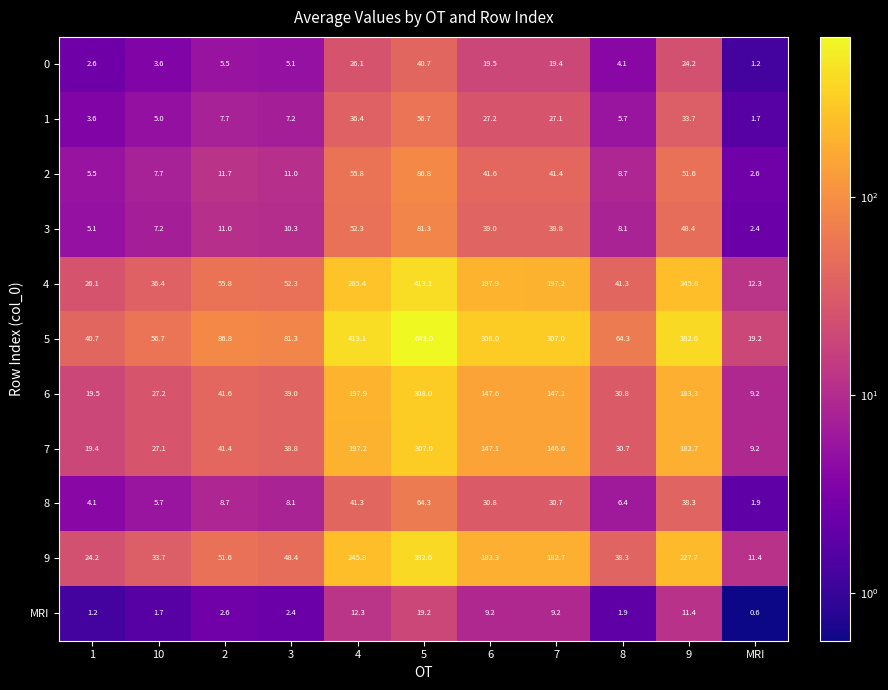

Where is 3 nearest to the value 41?

6